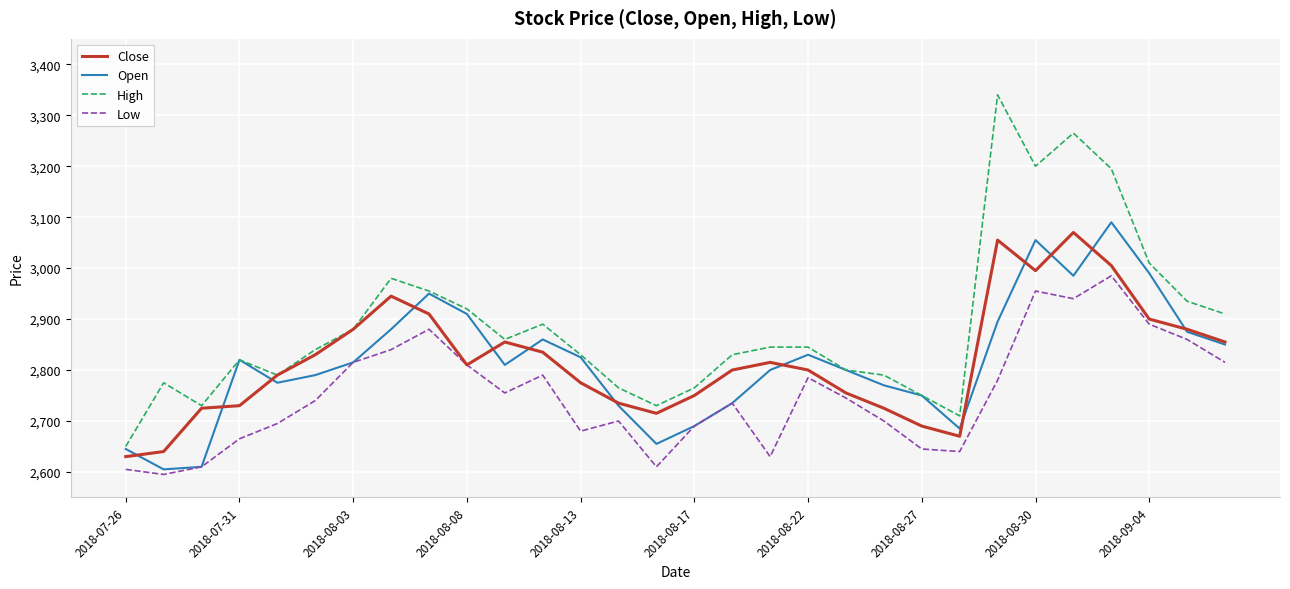

Which series has the largest total across all categories?

High